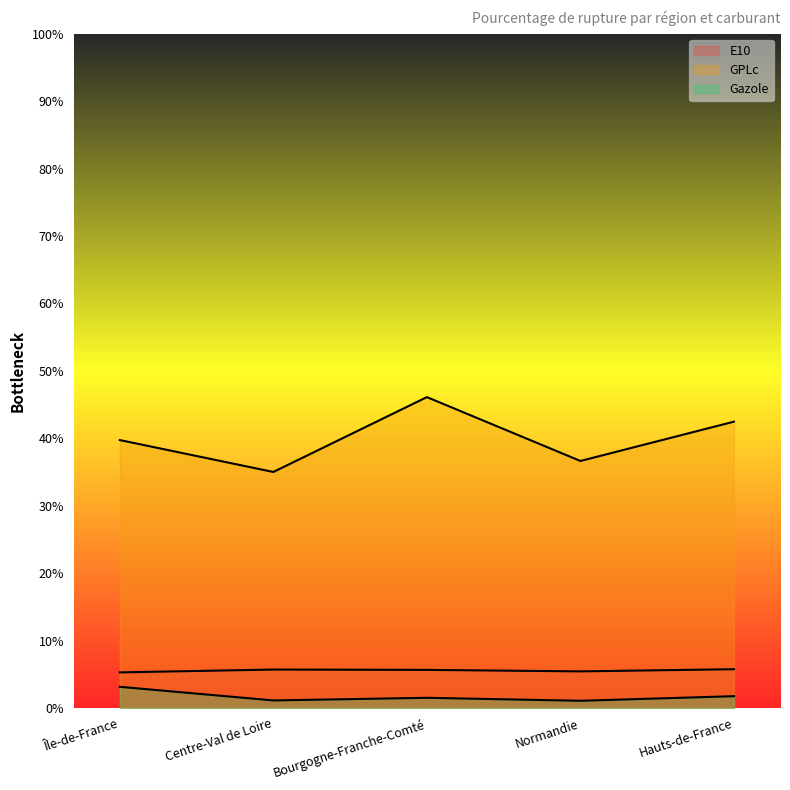

What is the difference between the GPLc values at Bourgogne-Franche-Comté and Normandie?

9.5